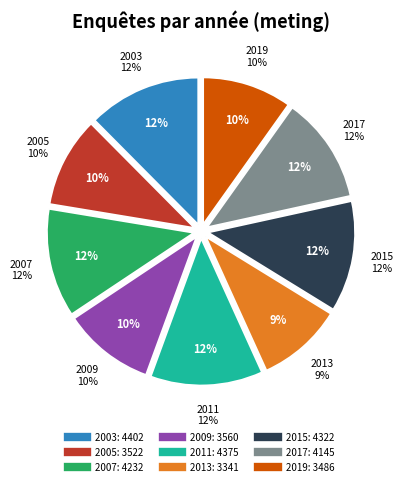

What percentage is the 2011 slice, to the nearest percent?

12%